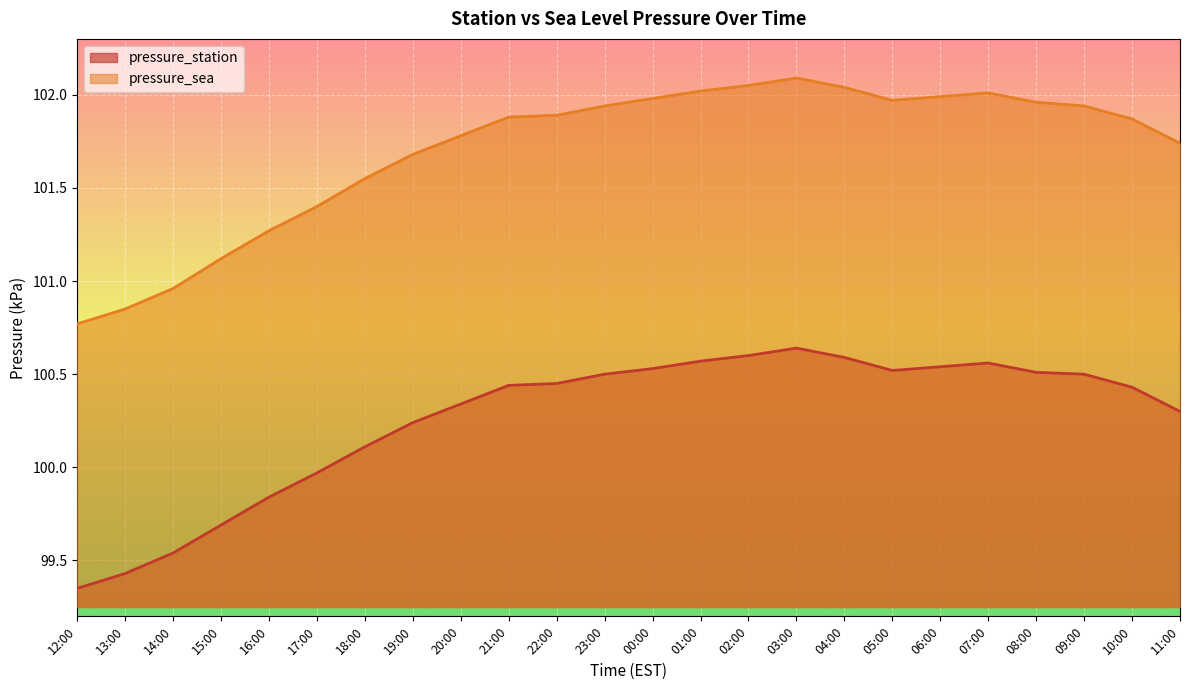

At which category does pressure_sea reach its first local peak?

03:00